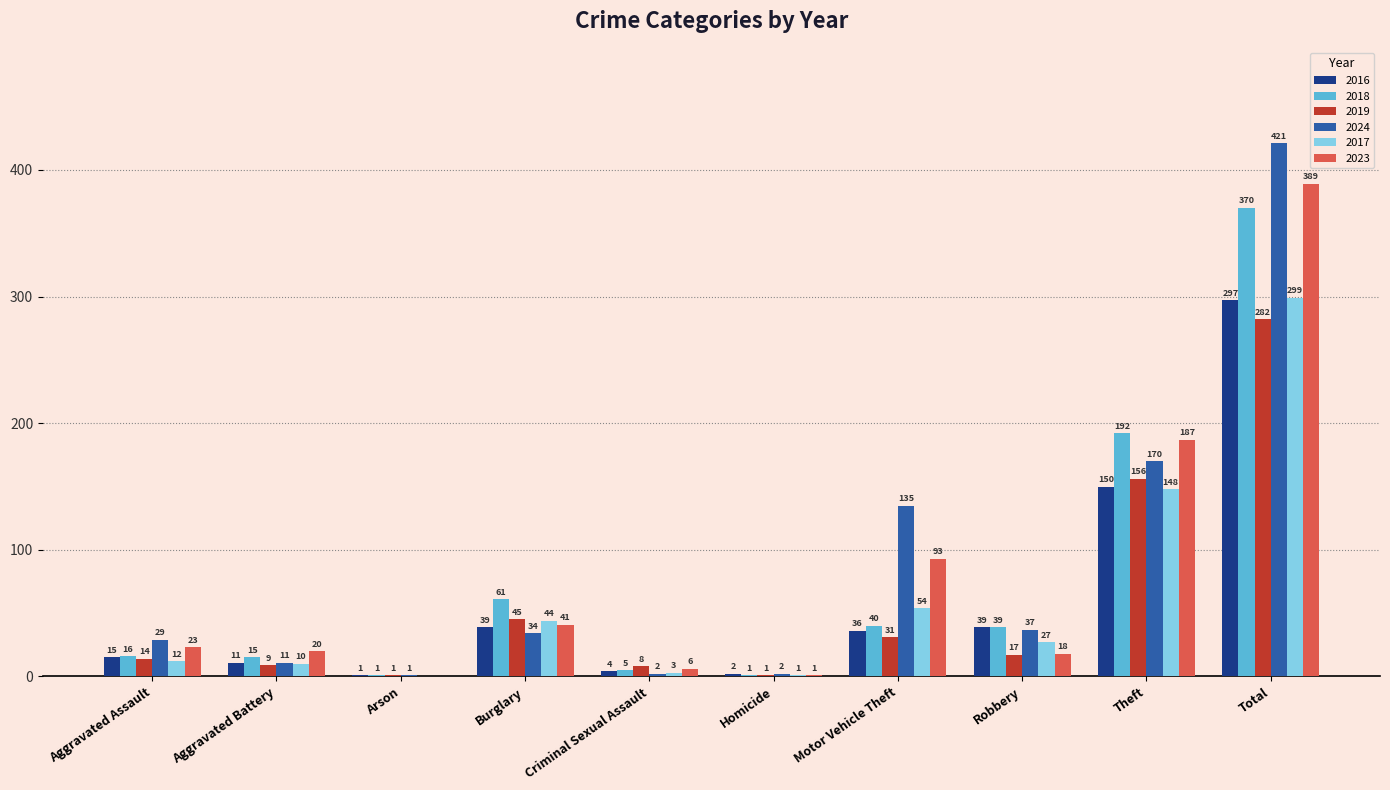

What is the sum of the 2019 values at Burglary and Motor Vehicle Theft?

76